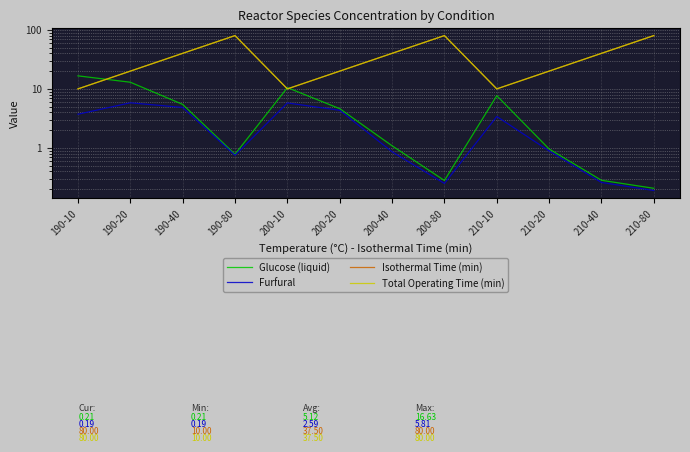

At how many categories does at least one series exceed 12?

10